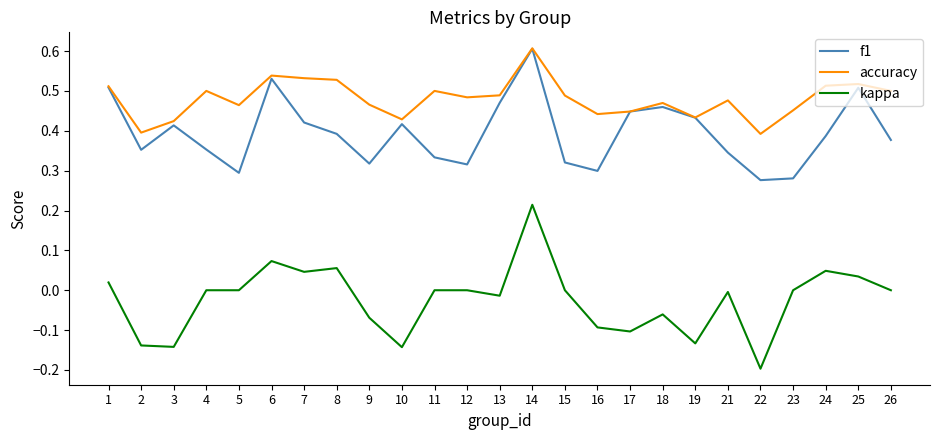

How many f1 values are between 0 and 1?

25